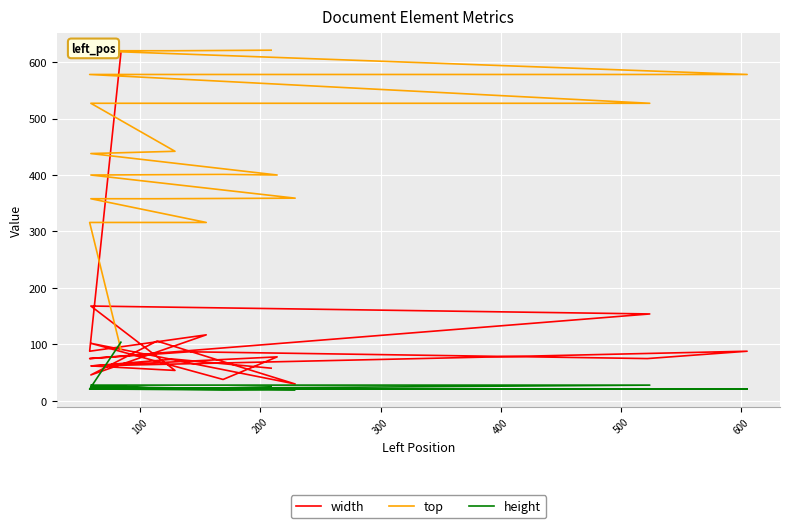

What is the smallest value displayed?

20